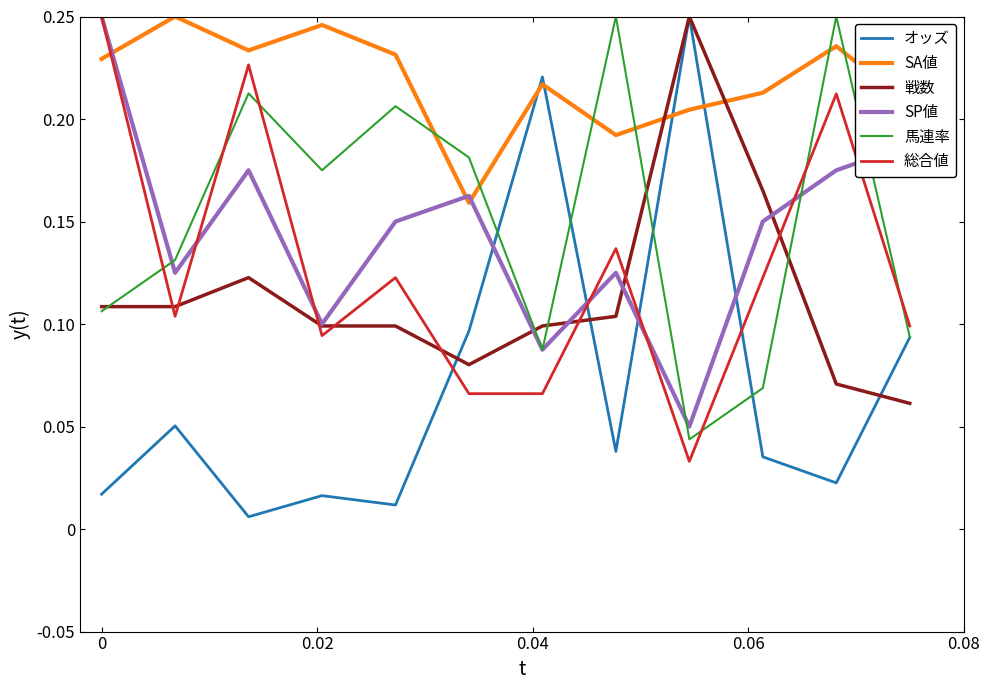

Which series has the largest total across all categories?

SA値